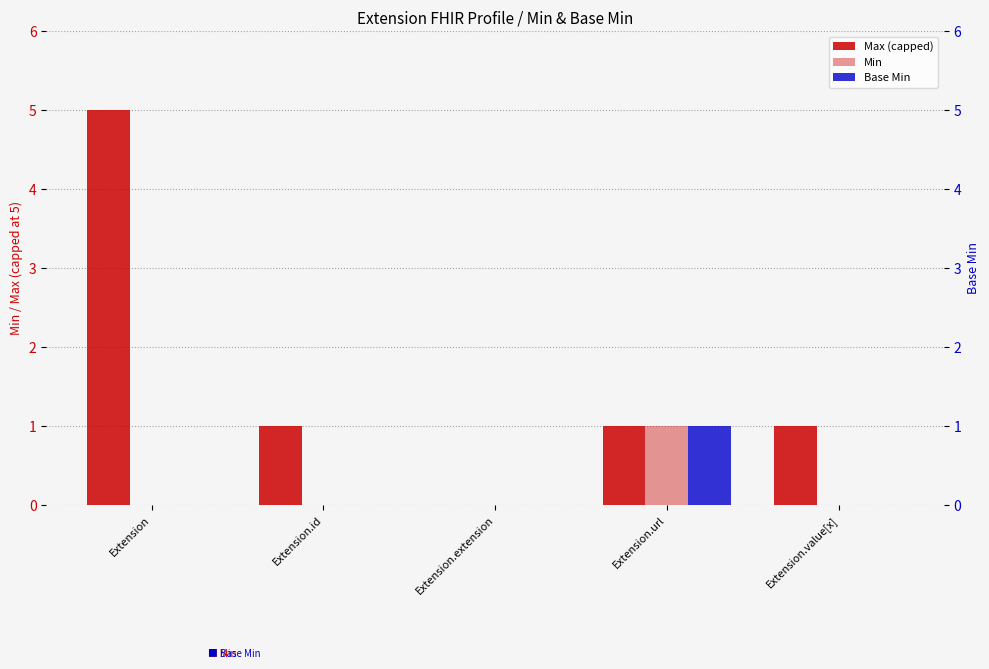

What is the highest value of the Base Min series?

1